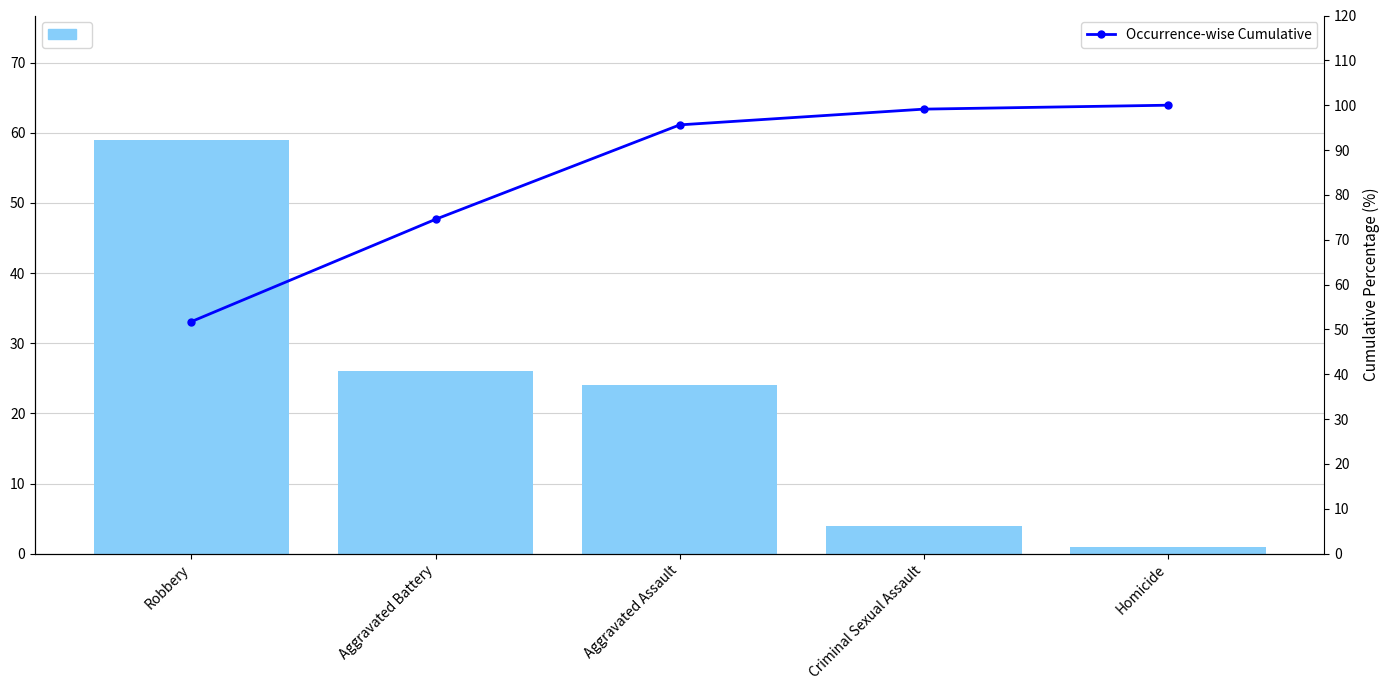

What is the label of the 4th bar from the right?

Aggravated Battery